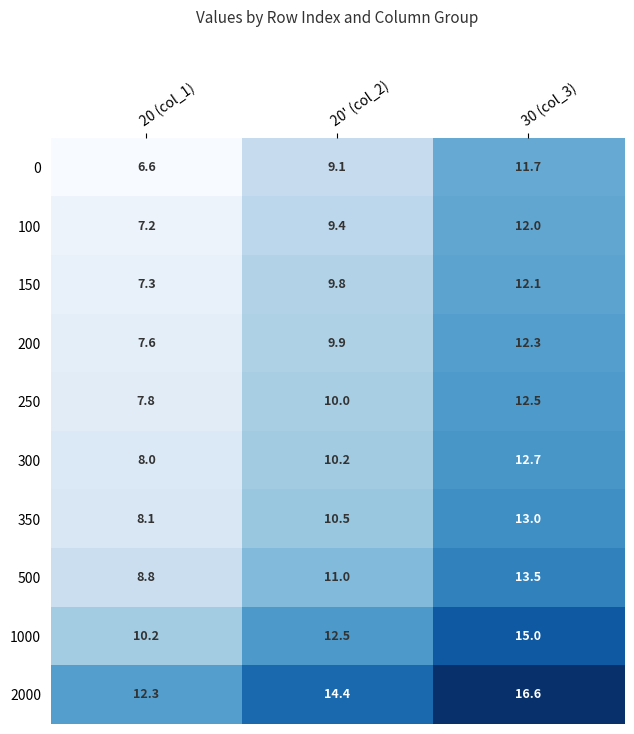

The 100 series shows 5.5 at 30 (col_3). True or false?

False